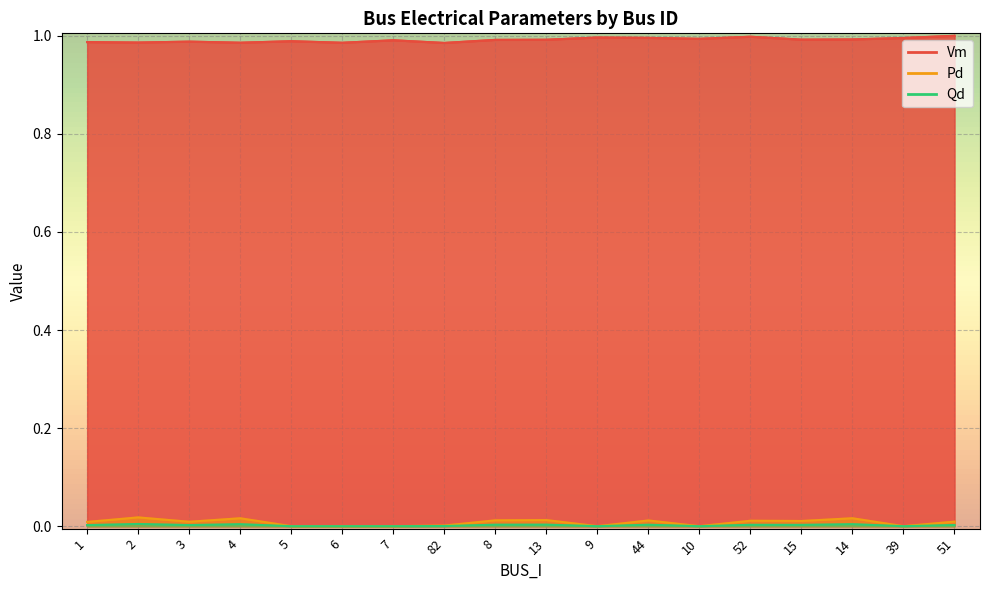

Which series has the largest range (max minus min)?

Pd